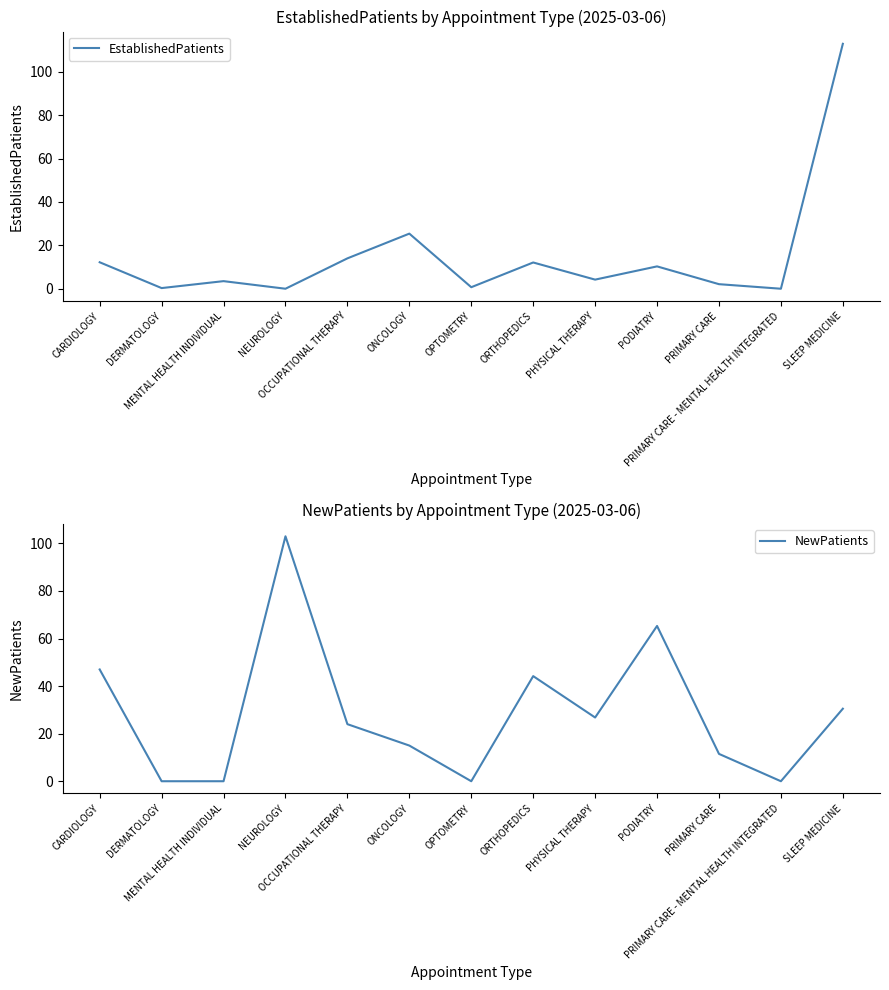

How many lines are shown in the chart?

2